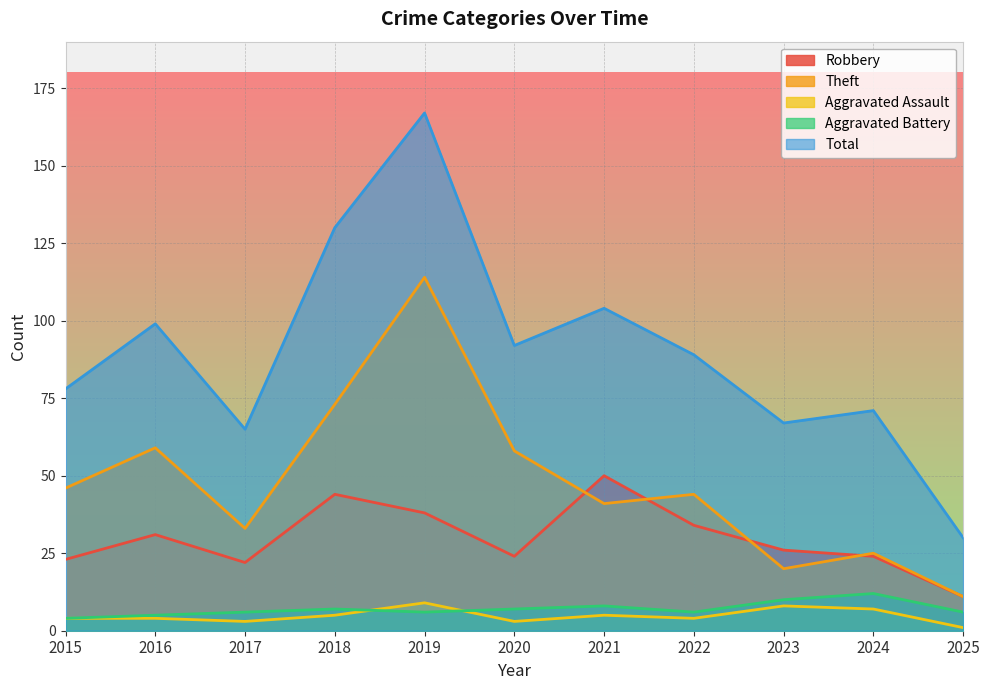

Is it true that Total equals 130 at 2018?

True